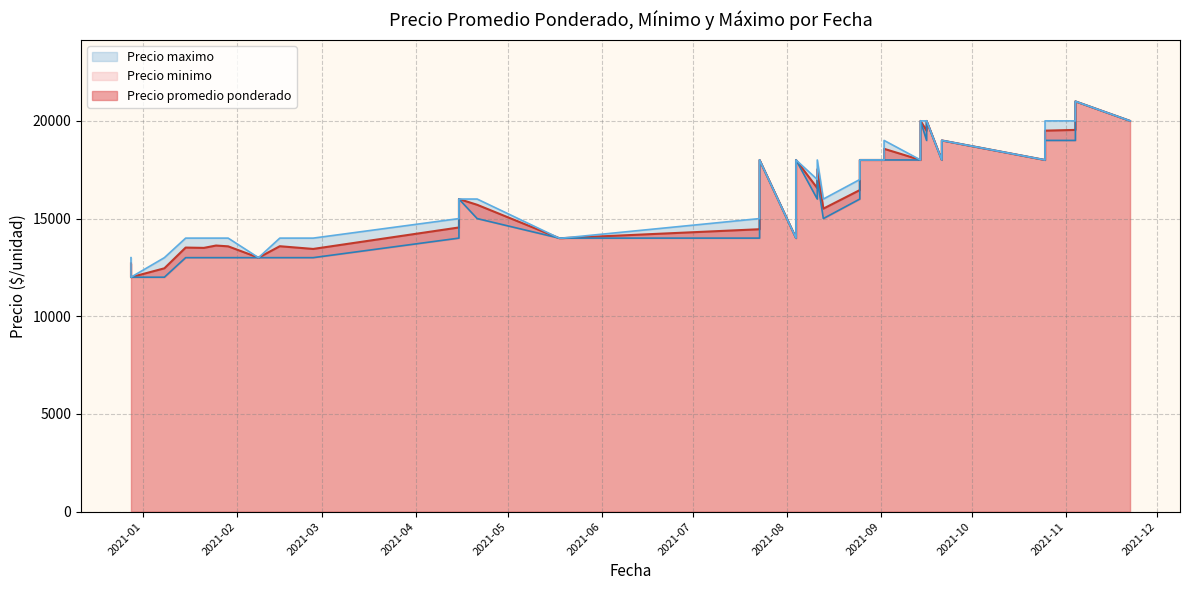

What is the sum of all Precio maximo values?

632000